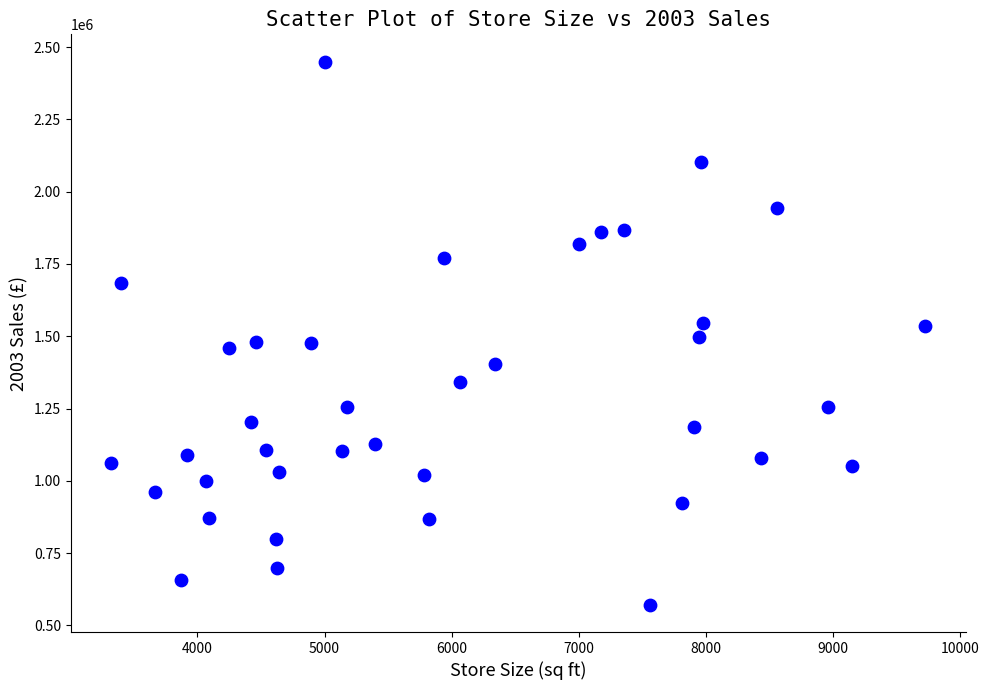

What is the range of X values (max minus min)?

6403.0